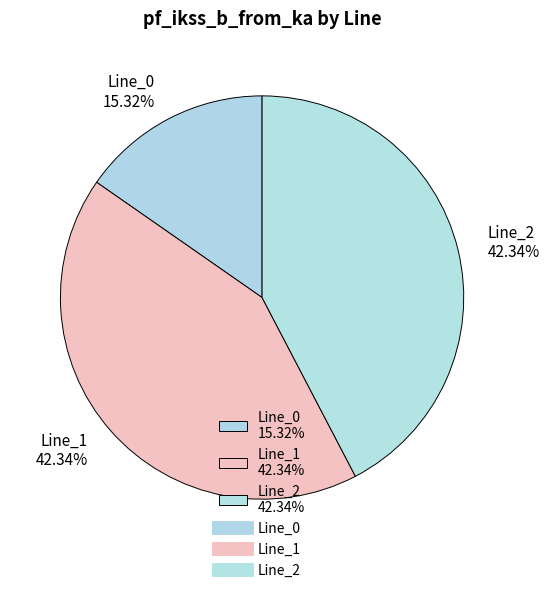

To the nearest percent, what percentage of the pie is Line_2?

42%